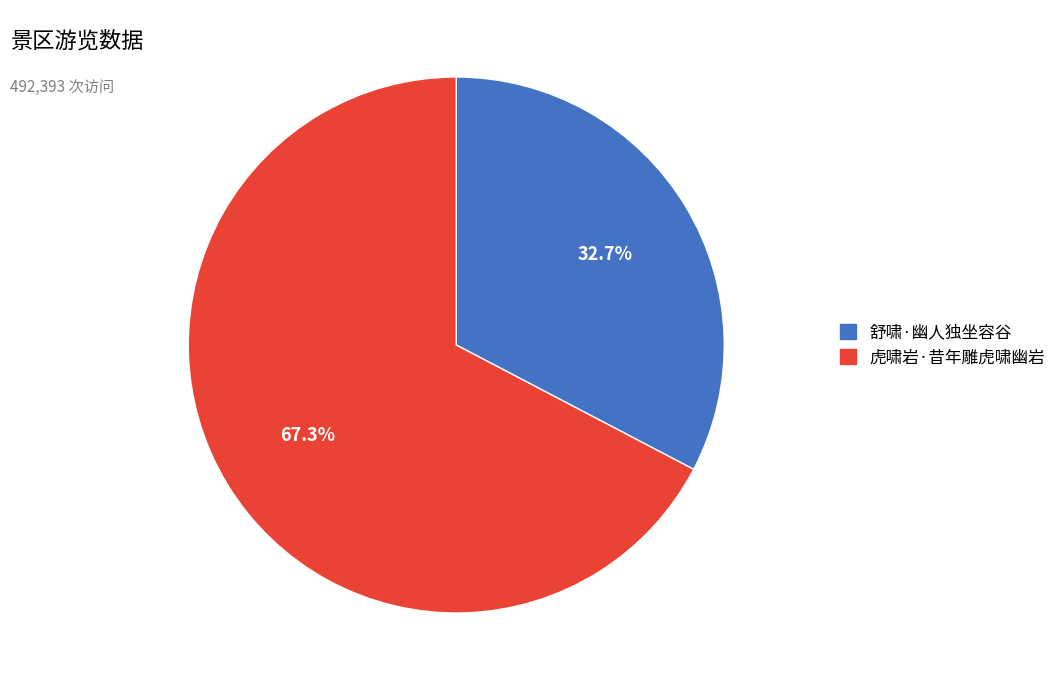

To the nearest percent, what is the difference between the 虎啸岩·昔年雕虎啸幽岩 and 舒啸·幽人独坐容谷 slice percentages?

35%